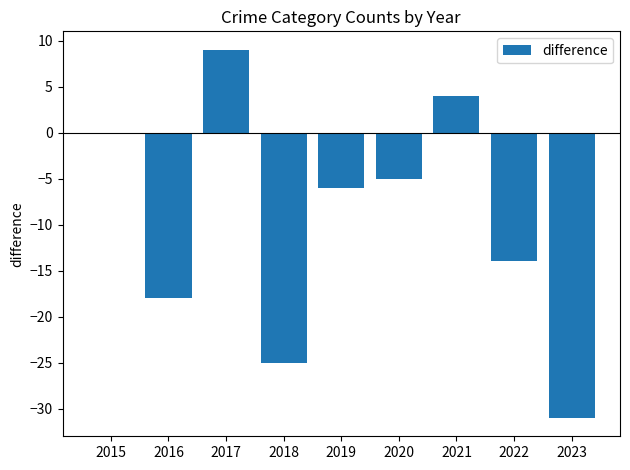

Which has a higher value, 2018 or 2022?

2022